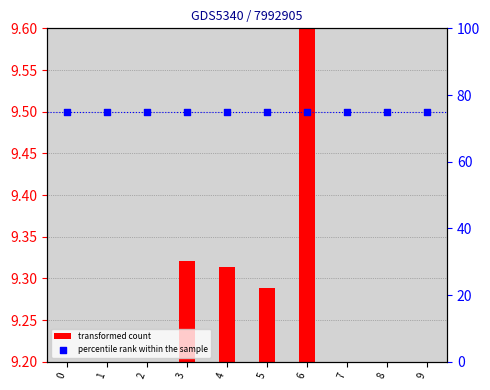

Which series has the largest total across all categories?

percentile rank within the sample